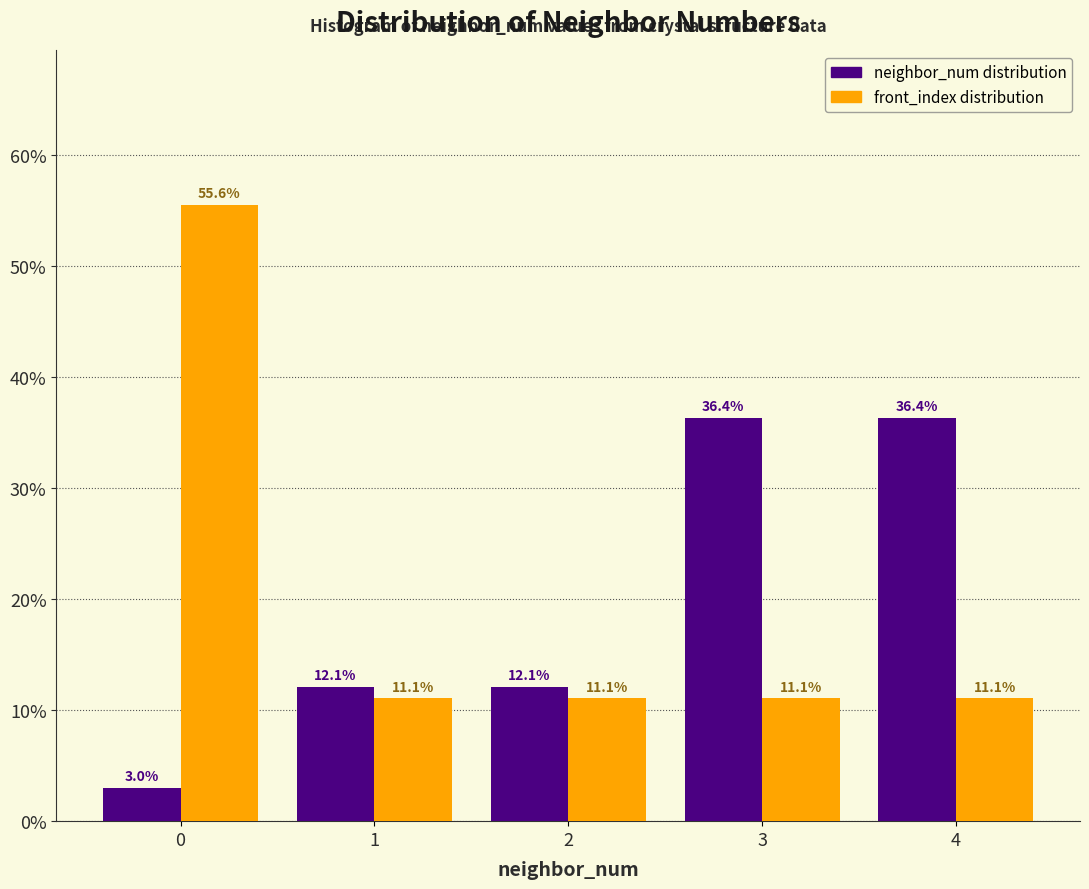

Reading left to right, what are all the values shown in this chart?

neighbor_num distribution: 0=3.0	1=12.1	2=12.1	3=36.4	4=36.4
front_index distribution: 0=55.6	1=11.1	2=11.1	3=11.1	4=11.1